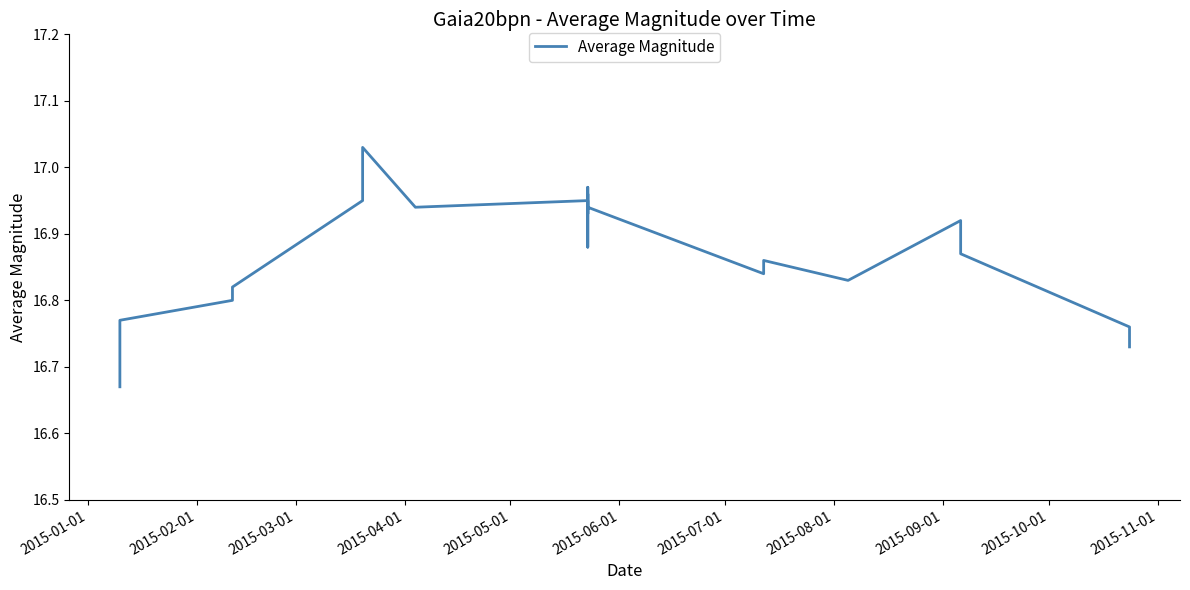

Reading right to left, extract all data points from this chart.

16.7	16.8	16.9	16.9	16.8	16.9	16.8	16.9	17.0	16.9	17.0	16.9	16.9	16.9	17.0	16.9	16.8	16.8	16.8	16.7